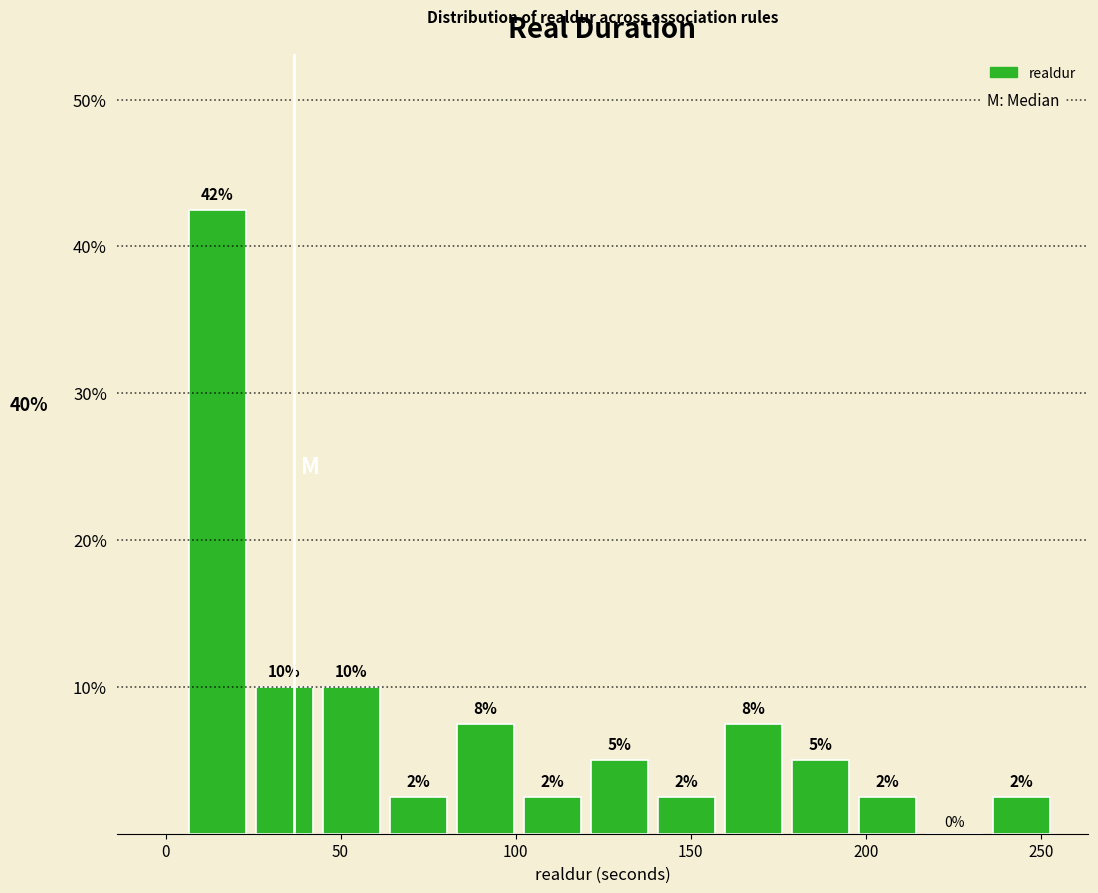

Around what value on the x-axis is the tallest bar? Give the approximate position of its centre, as read against the axis.

15